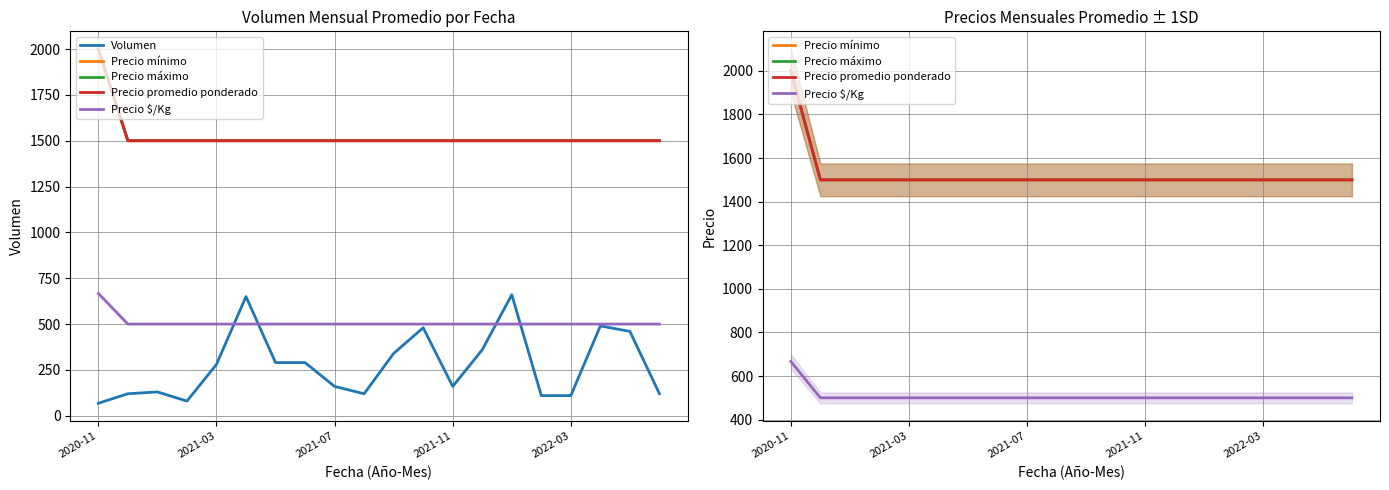

True or false: Precio máximo and Precio mínimo cross at least once.

False